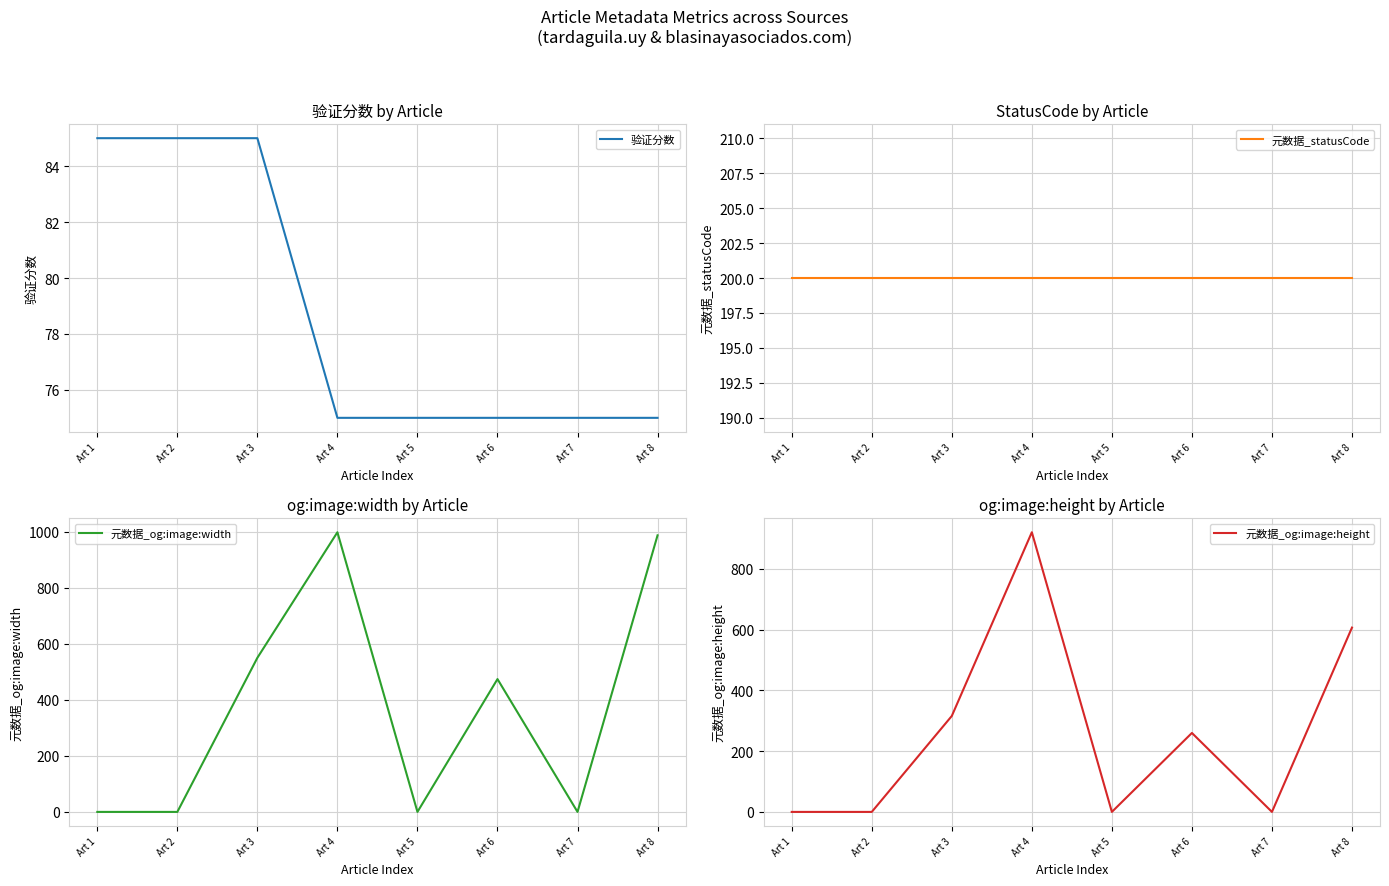

True or false: 验证分数 has a value of 44 at Art 8.

False